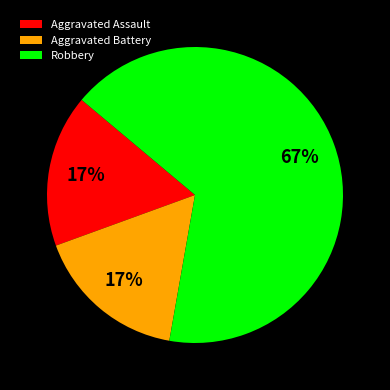

Which has a higher value, Robbery or Aggravated Battery?

Robbery